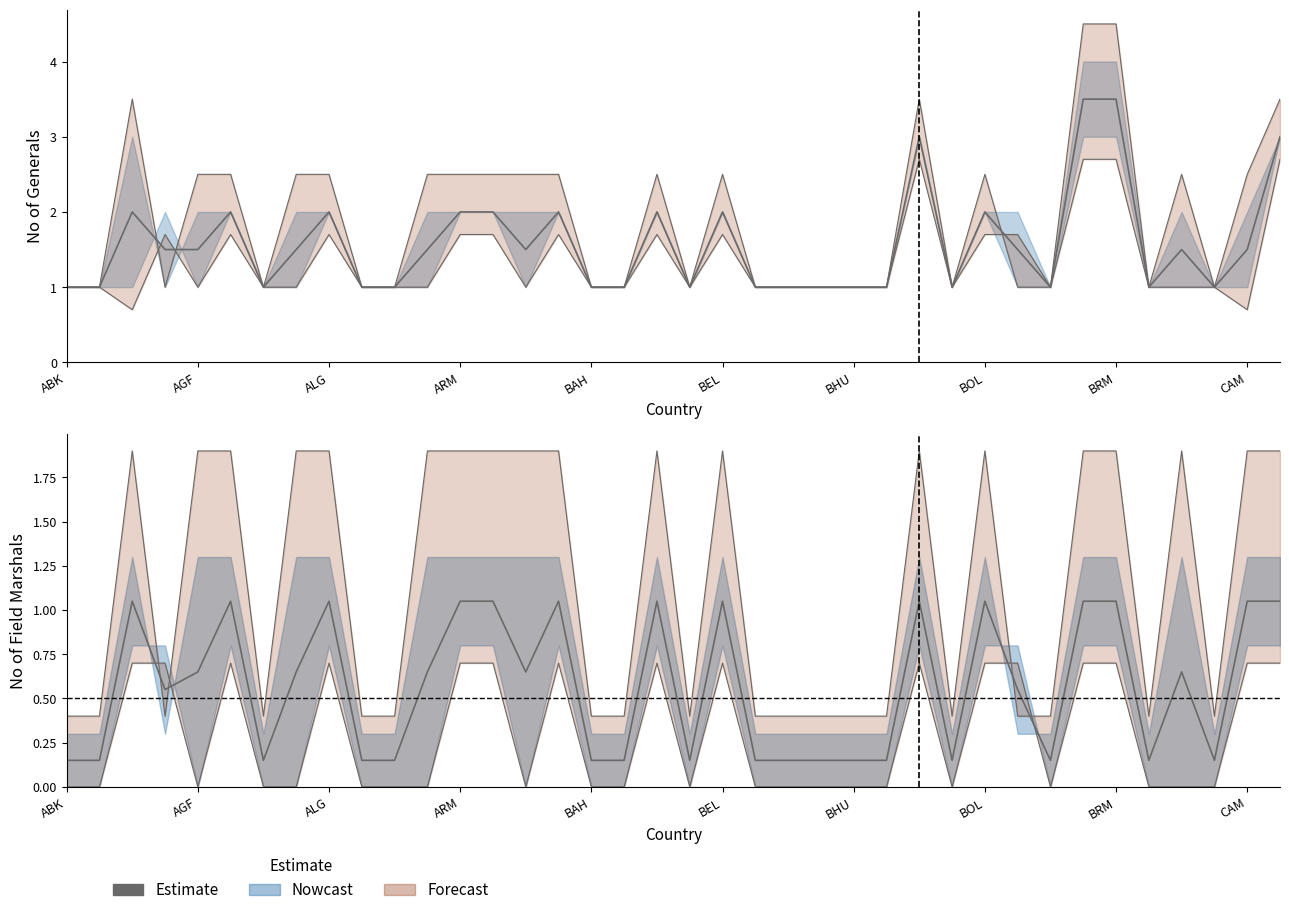

True or false: No of FMs 1 has a value of -0.4 at BHR.

False